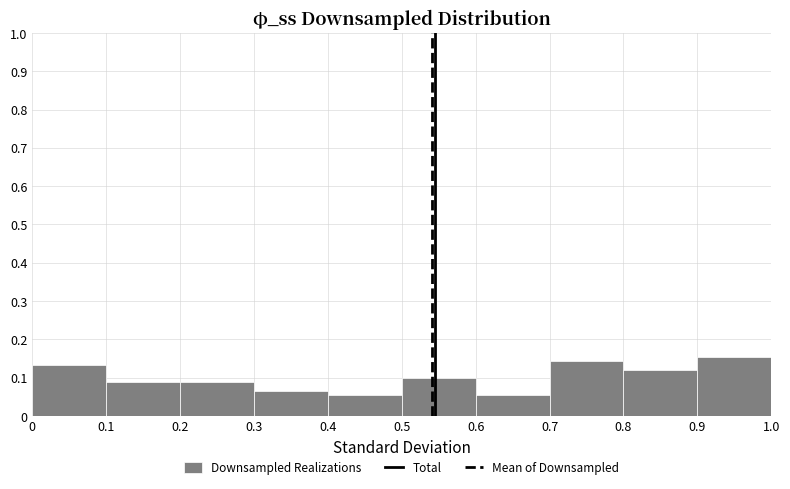

Reading left to right, list every bar in this chart as the range it spans on the x-axis followed by its height. The values are not printed on the chart, so give them approximately, as read against the axis.

0 to 0.1: 0.13
0.1 to 0.2: 0.09
0.2 to 0.3: 0.09
0.3 to 0.4: 0.07
0.4 to 0.5: 0.05
0.5 to 0.6: 0.10
0.6 to 0.7: 0.05
0.7 to 0.8: 0.14
0.8 to 0.9: 0.12
0.9 to 1.0: 0.15